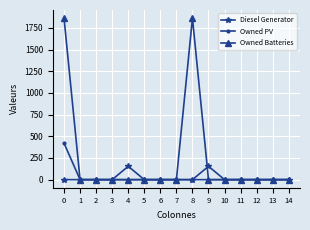

Does the chart display data point markers on the line(s)?

Yes